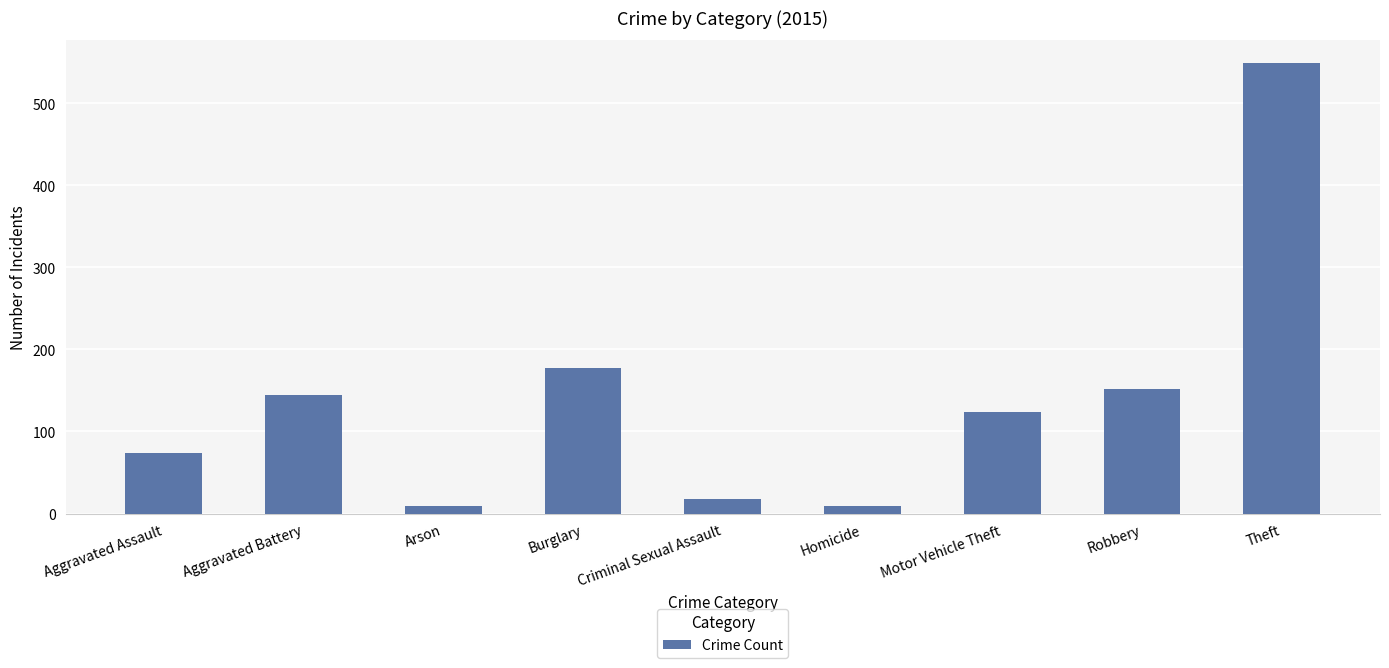

How many data points does each series have?

9